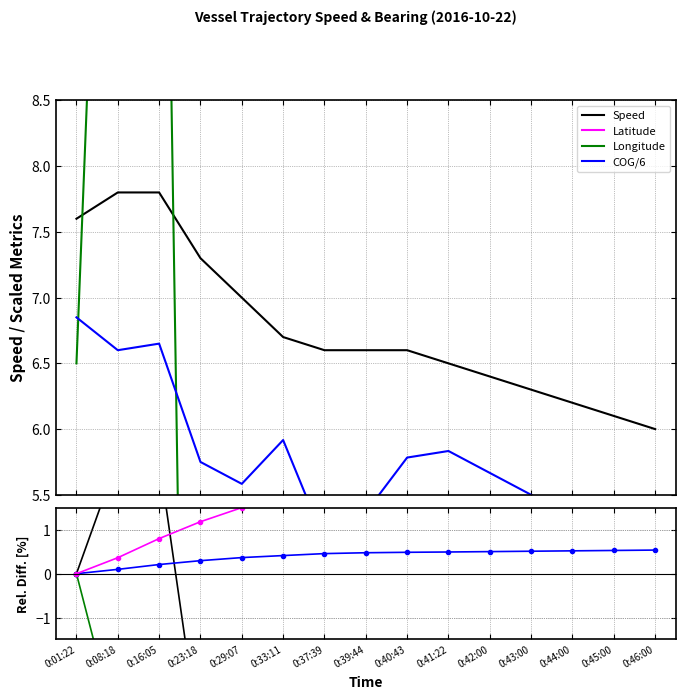

How many values in the COG series exceed -17?

7